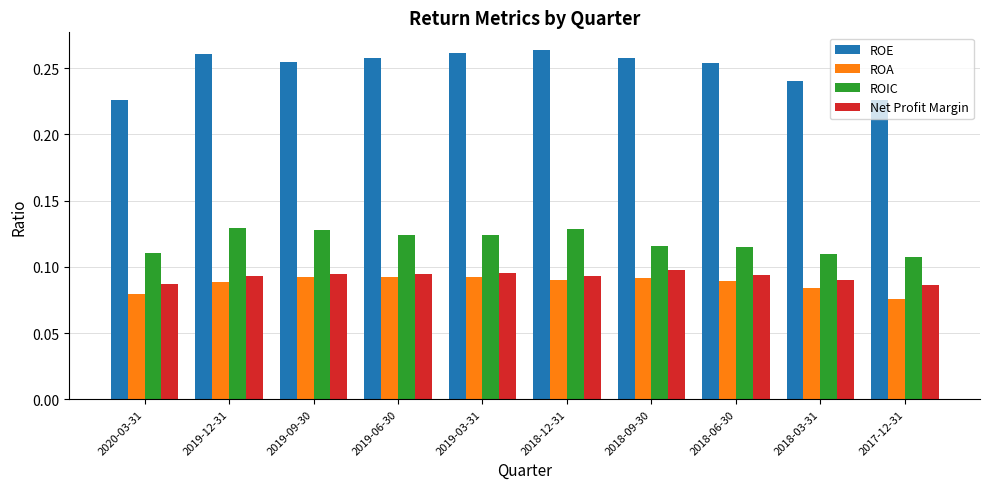

What is the total value across all series at 2019-12-31?

0.6